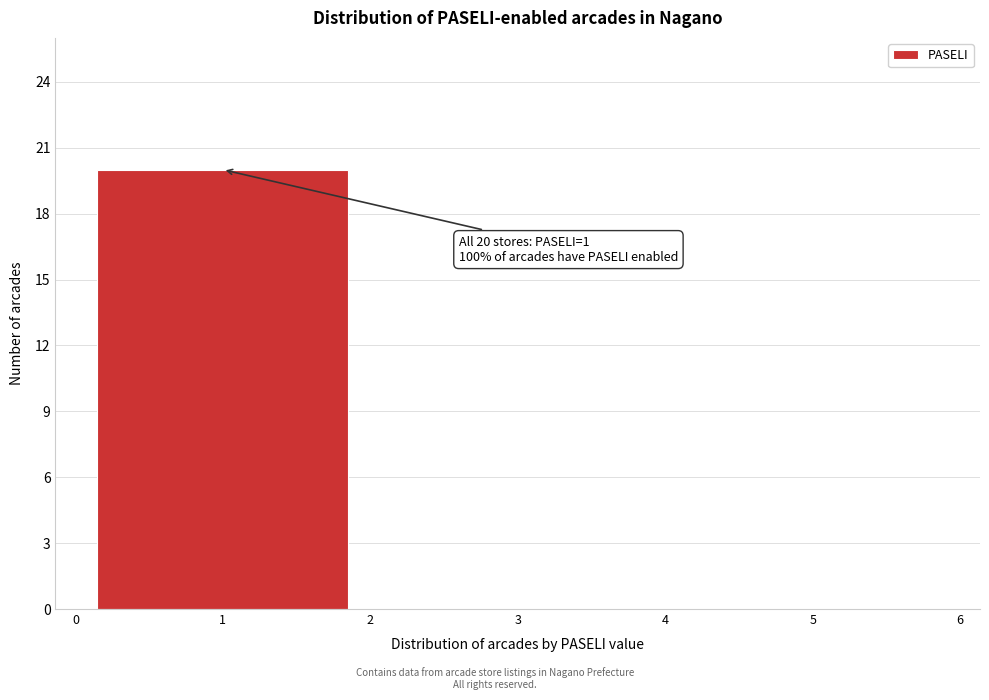

Reading left to right, transcribe all the data shown in this chart.

1=20	3=0	5=0